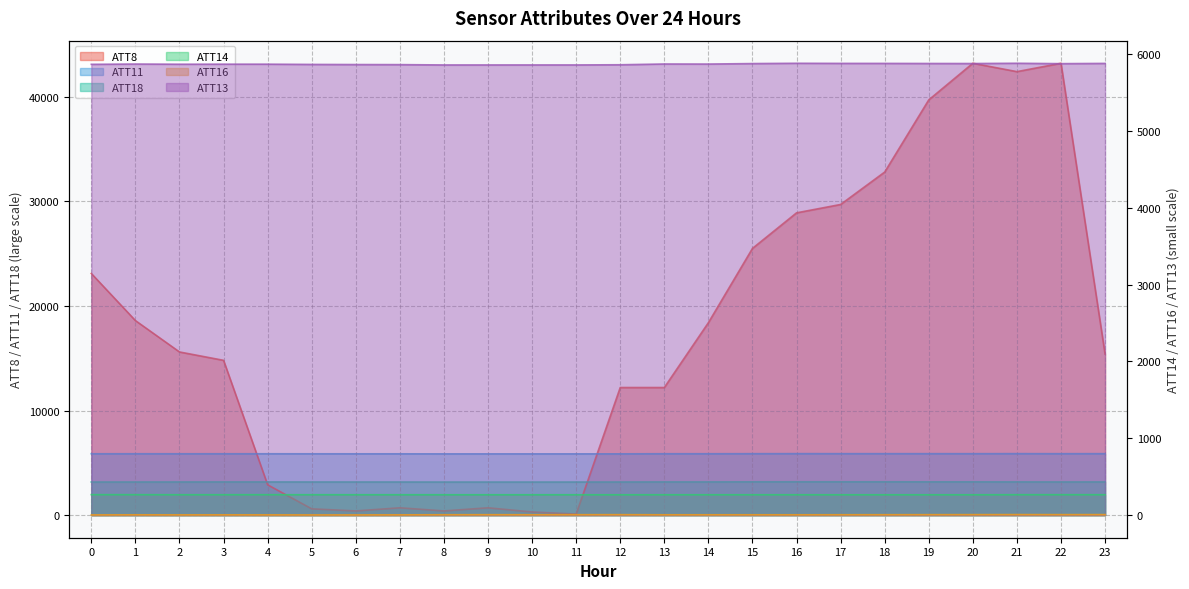

True or false: ATT18 and ATT11 cross at least once.

False